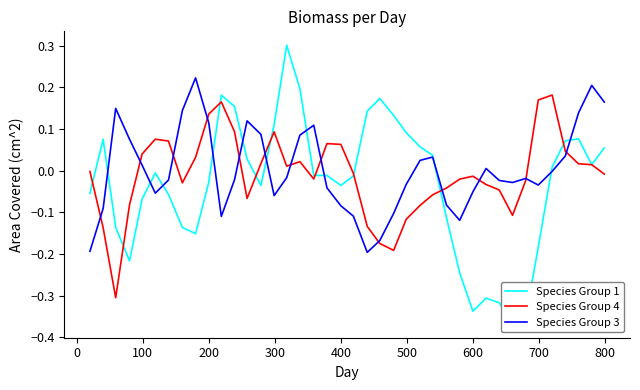

What is the lowest value of the Species Group 4 series?

-0.3